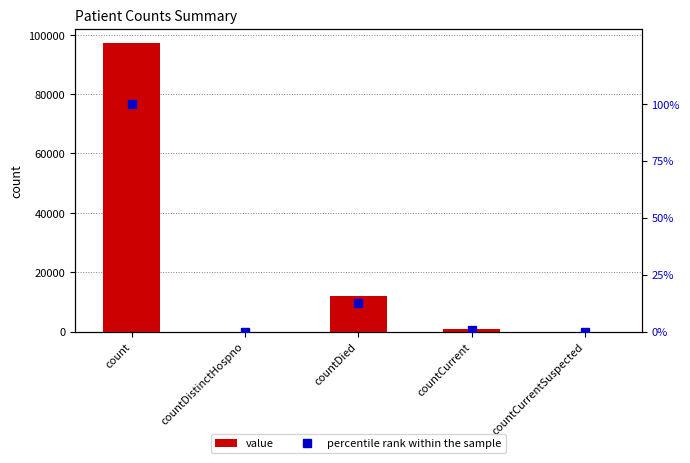

At how many categories does at least one series exceed 34678?

1